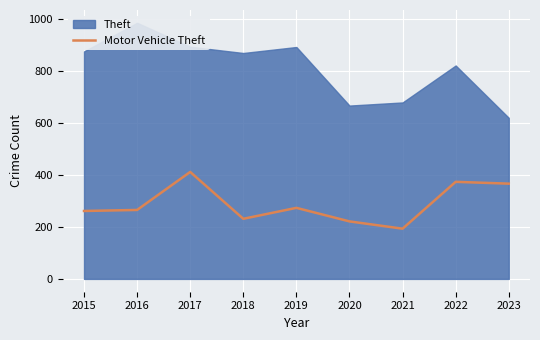

What is the highest value of the Motor Vehicle Theft series?

411